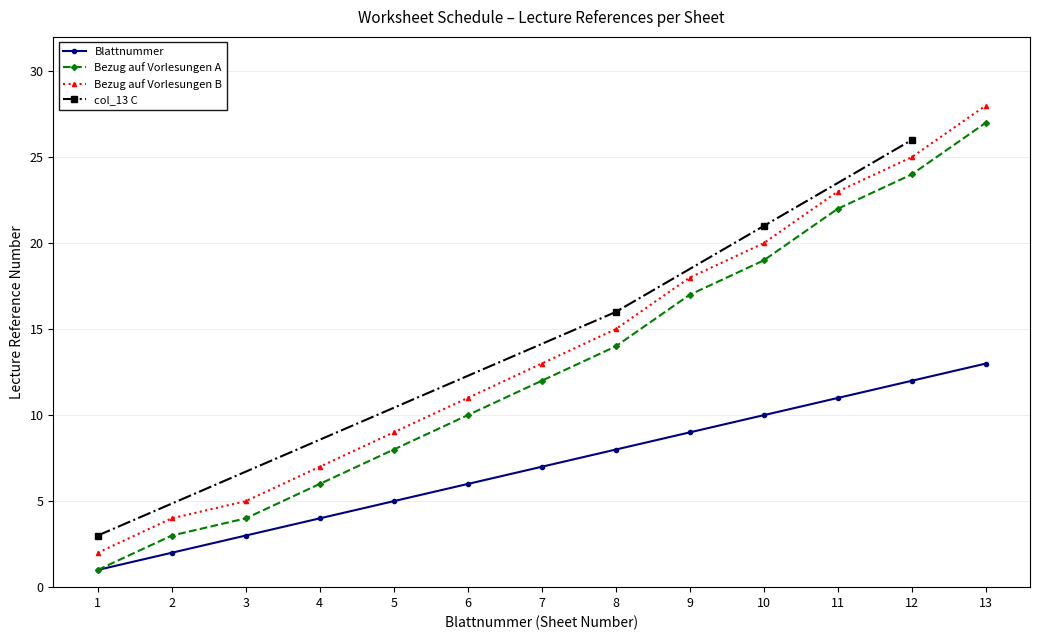

Where does the Blattnummer series first go above 7?

8